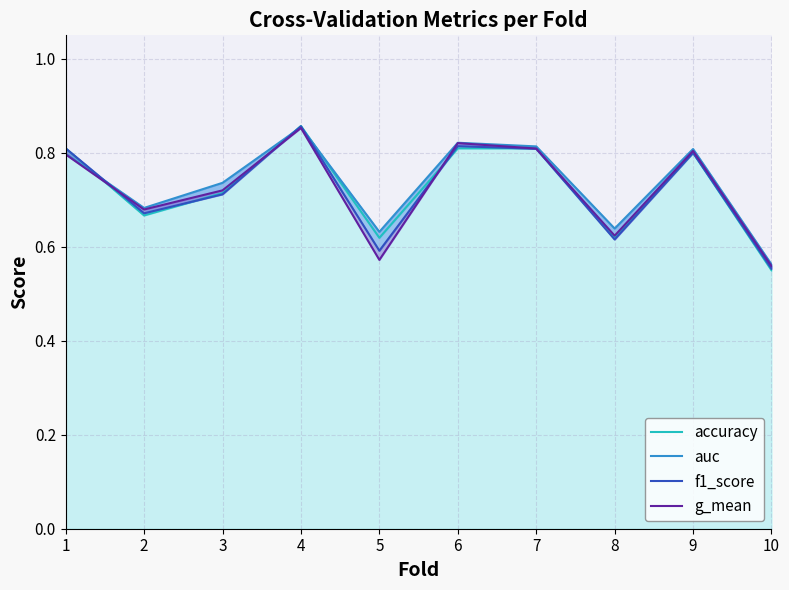

What is the maximum value for accuracy?

0.9